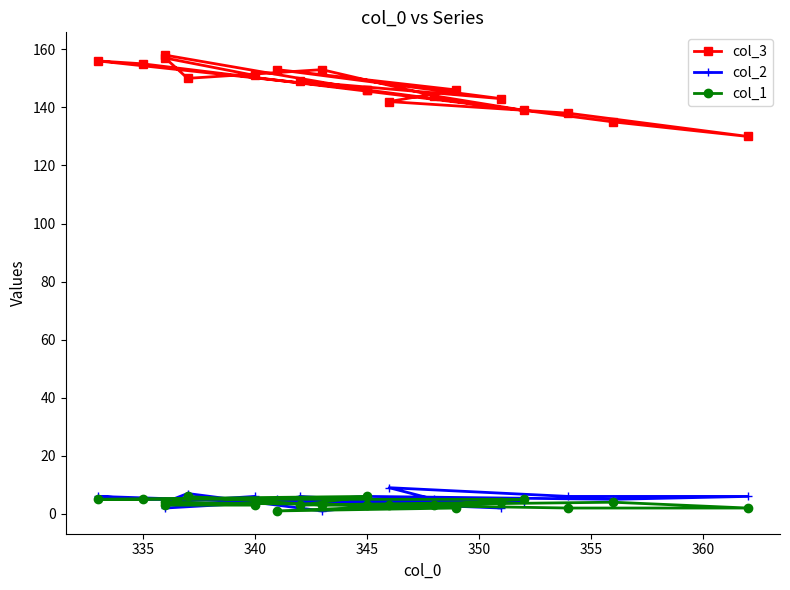

In col_3, how many points are lower than both neighbors (excluding endpoints)?

5